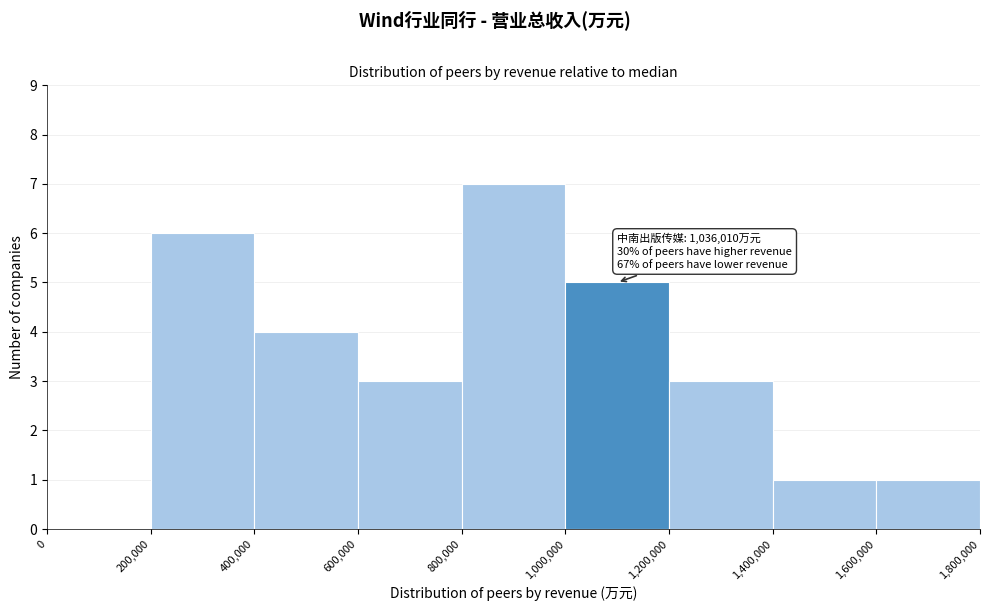

Which range on the x-axis has the tallest bar?

800,000 to 1,000,000